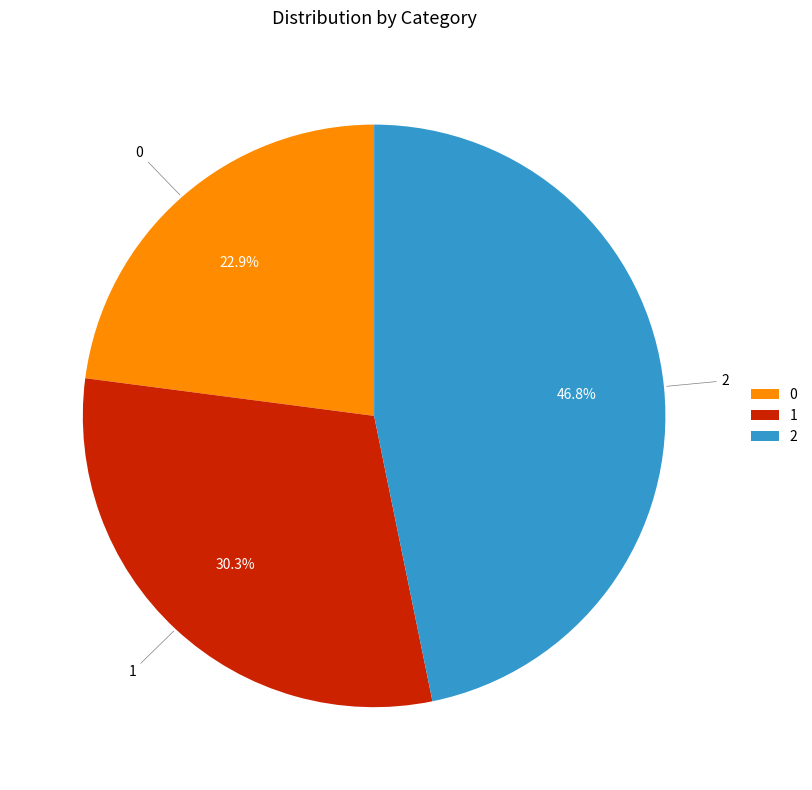

How many slices are in this pie chart?

3